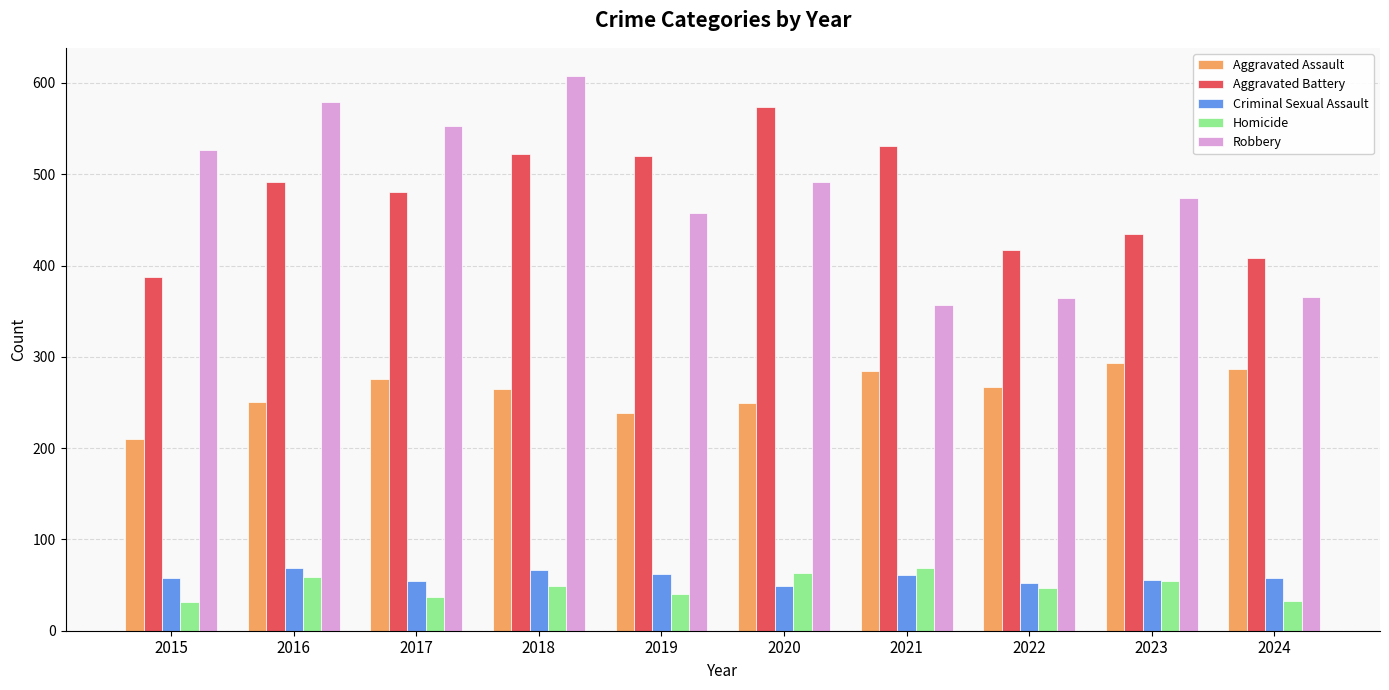

What is the minimum value for Criminal Sexual Assault?

49